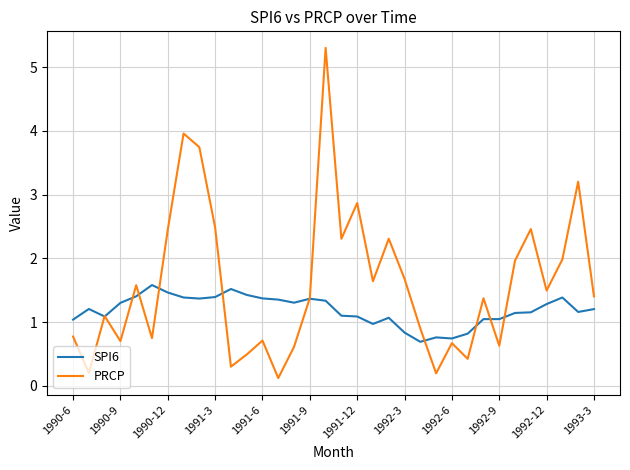

What is the average value of the SPI6 series?

1.2